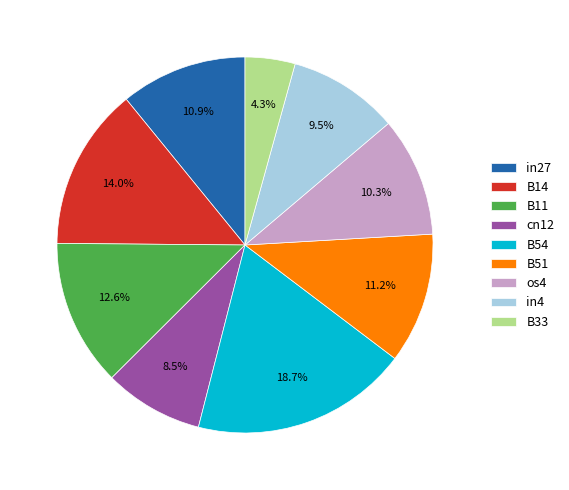

To the nearest percent, what percentage of the pie is os4?

10%